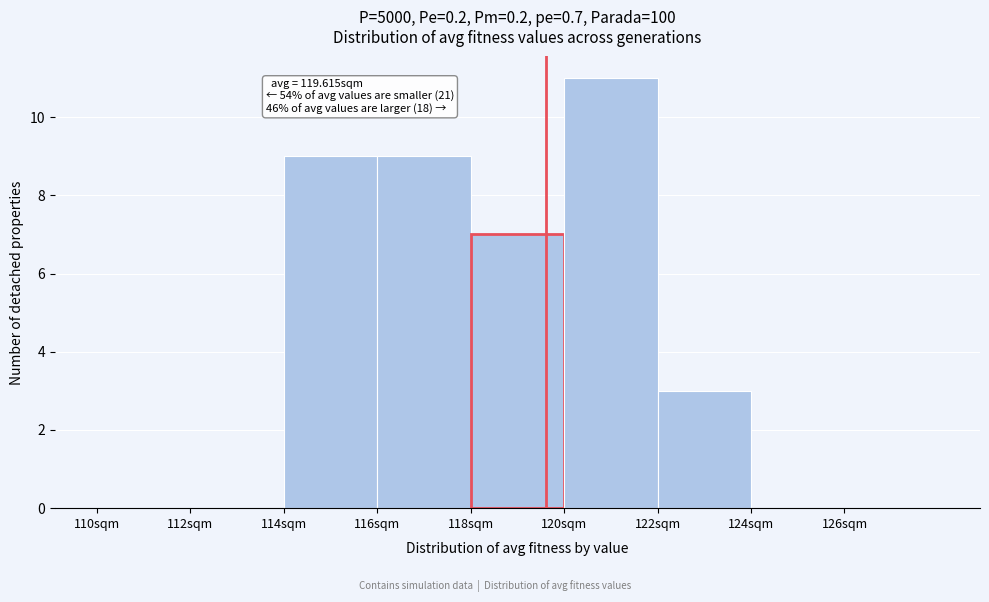

Over which range of the x-axis is the bar tallest?

120 to 122